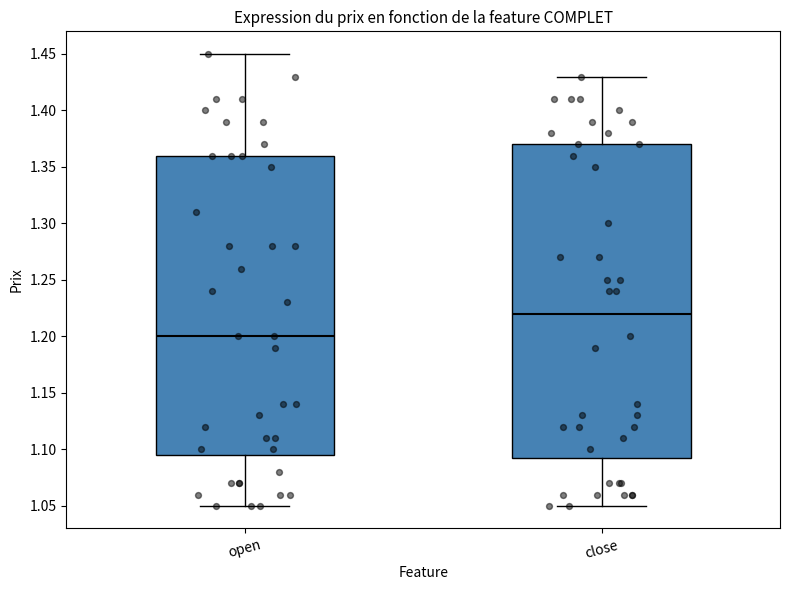

Reading left to right, transcribe this box plot: for each box, give where its median line is, the range the box spans, and where its two whiskers end, as read against the y-axis. The values are not printed on the chart, so give them approximately, as read against the axis.

open: median 1.200, box 1.095 to 1.360, whiskers 1.050 to 1.450
close: median 1.220, box 1.095 to 1.370, whiskers 1.050 to 1.430